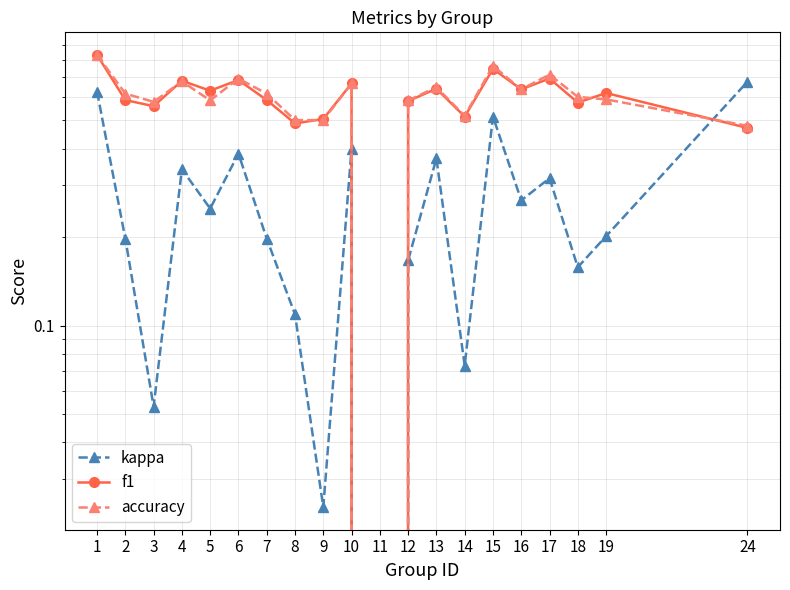

Which series has the largest total across all categories?

accuracy